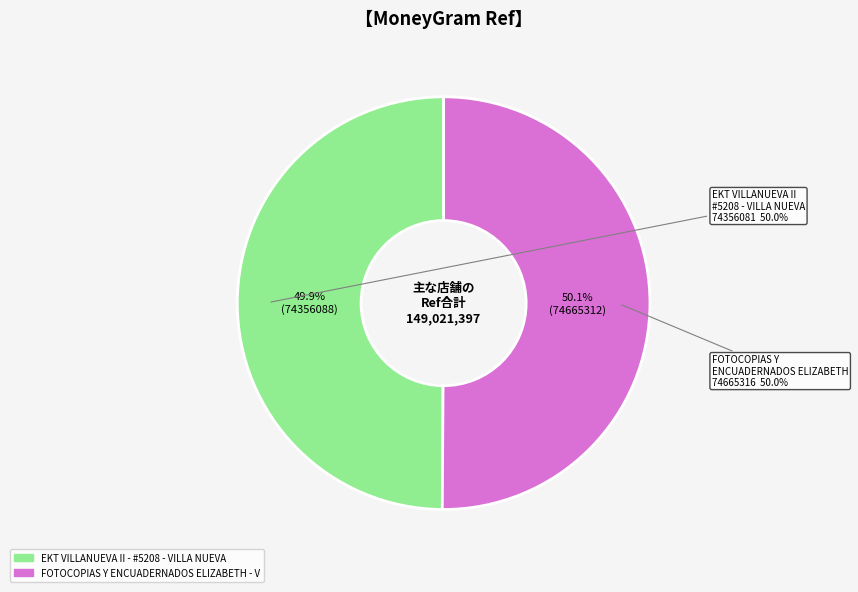

To the nearest percent, what is the combined percentage of FOTOCOPIAS Y ENCUADERNADOS ELIZABETH - V and EKT VILLANUEVA II - #5208 - VILLA NUEVA?

100%